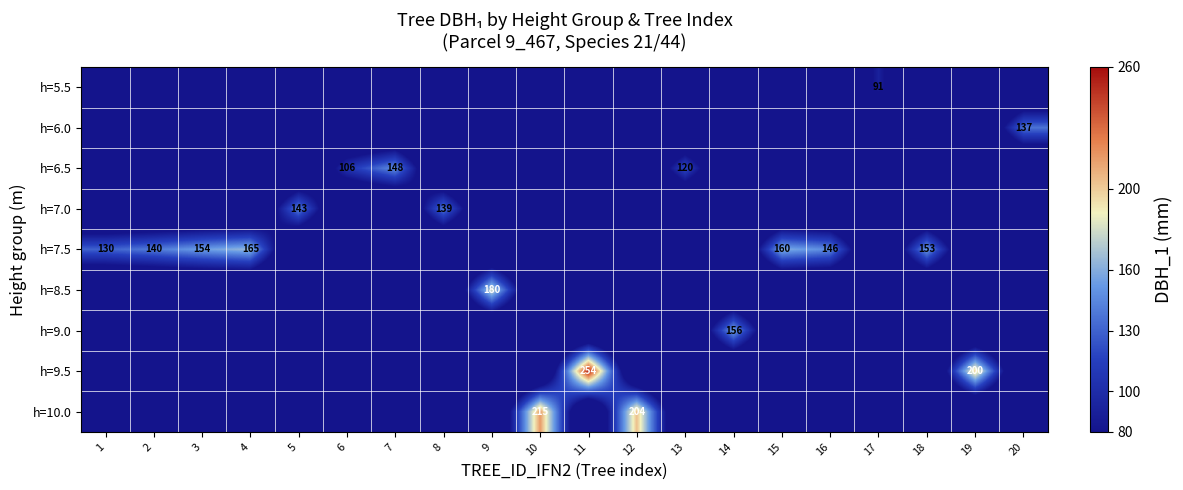

Reading left to right, transcribe all the data shown in this chart.

row_0: 0	0	0	0	0	0	0	0	0	0	0	0	0	0	0	0	91	0	0	0
row_1: 0	0	0	0	0	0	0	0	0	0	0	0	0	0	0	0	0	0	0	137
row_2: 0	0	0	0	0	106	148	0	0	0	0	0	120	0	0	0	0	0	0	0
row_3: 0	0	0	0	143	0	0	139	0	0	0	0	0	0	0	0	0	0	0	0
row_4: 130	140	154	165	0	0	0	0	0	0	0	0	0	0	160	146	0	153	0	0
row_5: 0	0	0	0	0	0	0	0	180	0	0	0	0	0	0	0	0	0	0	0
row_6: 0	0	0	0	0	0	0	0	0	0	0	0	0	156	0	0	0	0	0	0
row_7: 0	0	0	0	0	0	0	0	0	0	254	0	0	0	0	0	0	0	200	0
row_8: 0	0	0	0	0	0	0	0	0	215	0	204	0	0	0	0	0	0	0	0